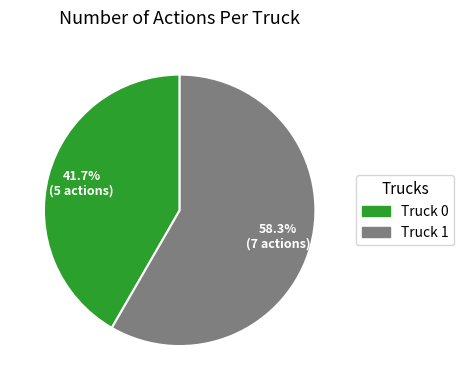

Approximately how many times larger is the value at Truck 0 compared to Truck 1?

0.7